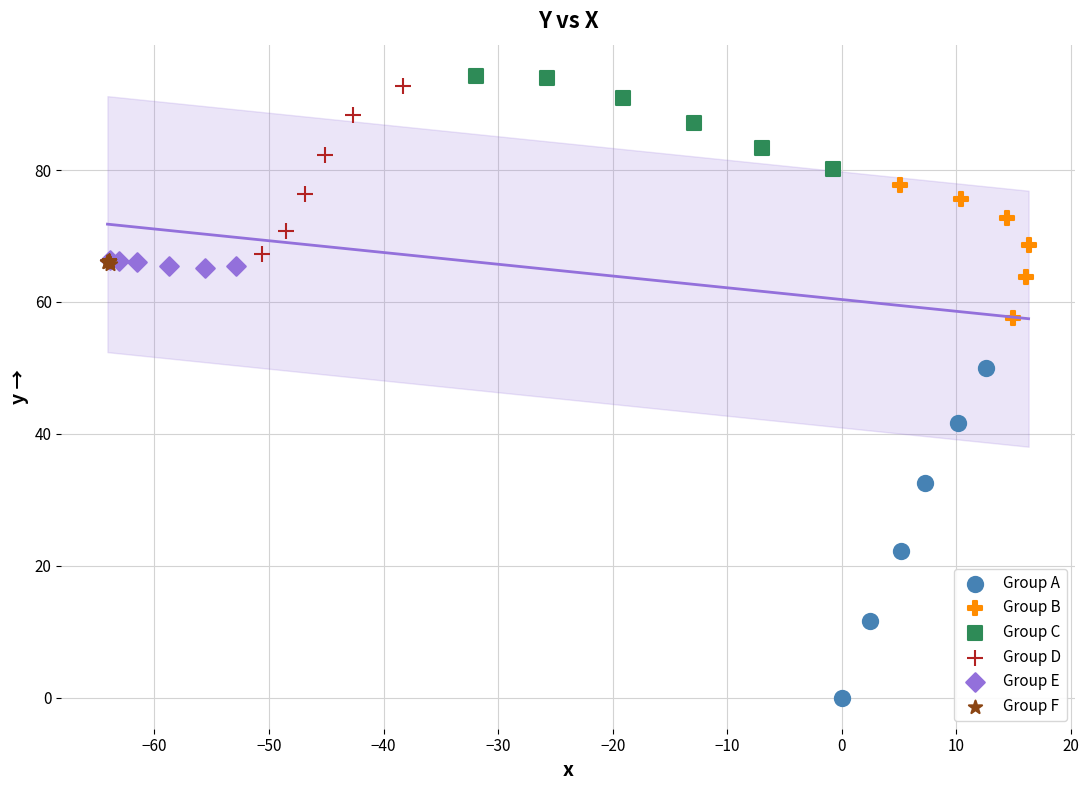

Which series contains the lowest Y value?

Group A